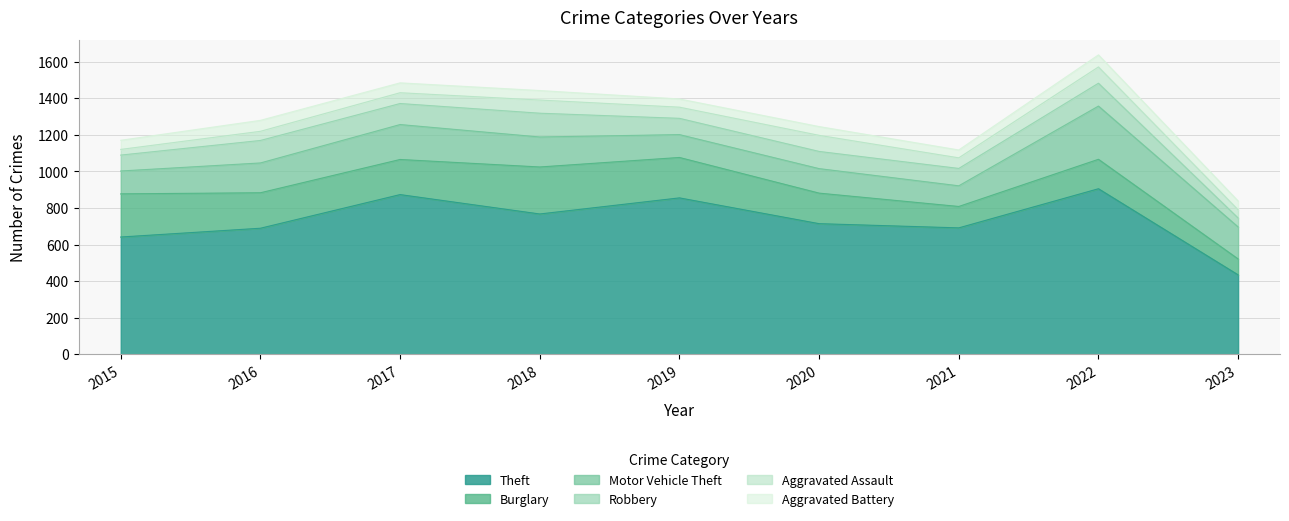

How many lines are shown in the chart?

6